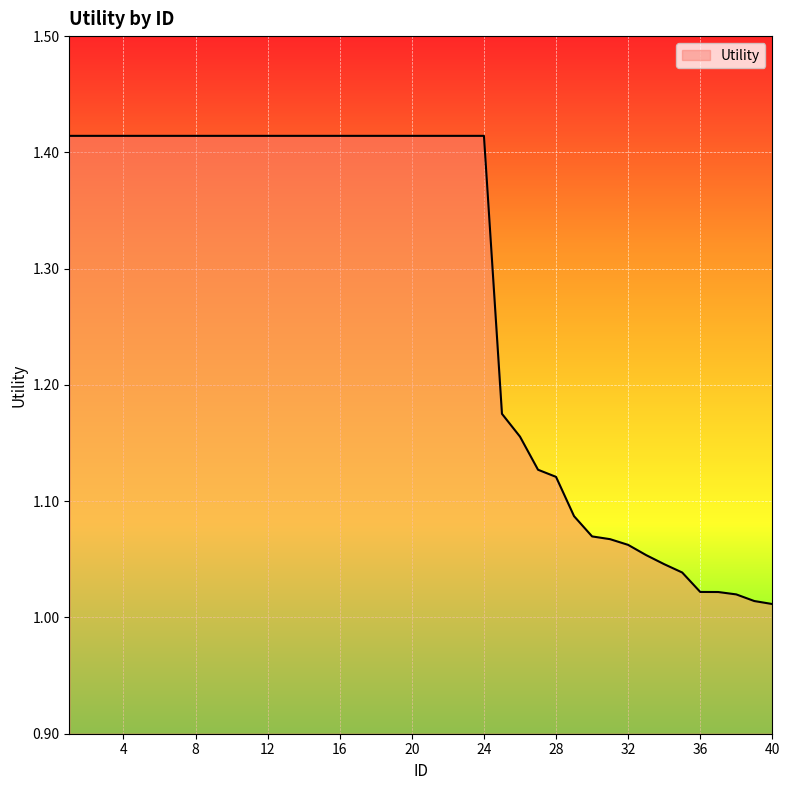

What is the difference between the maximum and minimum values?

0.4